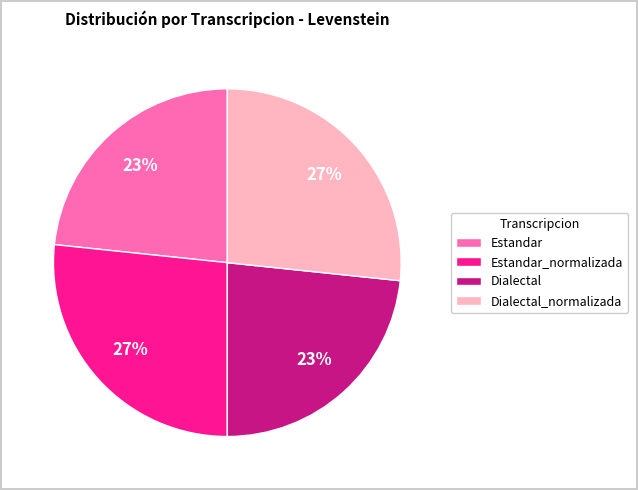

Is the sum of Estandar_normalizada and Dialectal_normalizada greater than half?

Yes